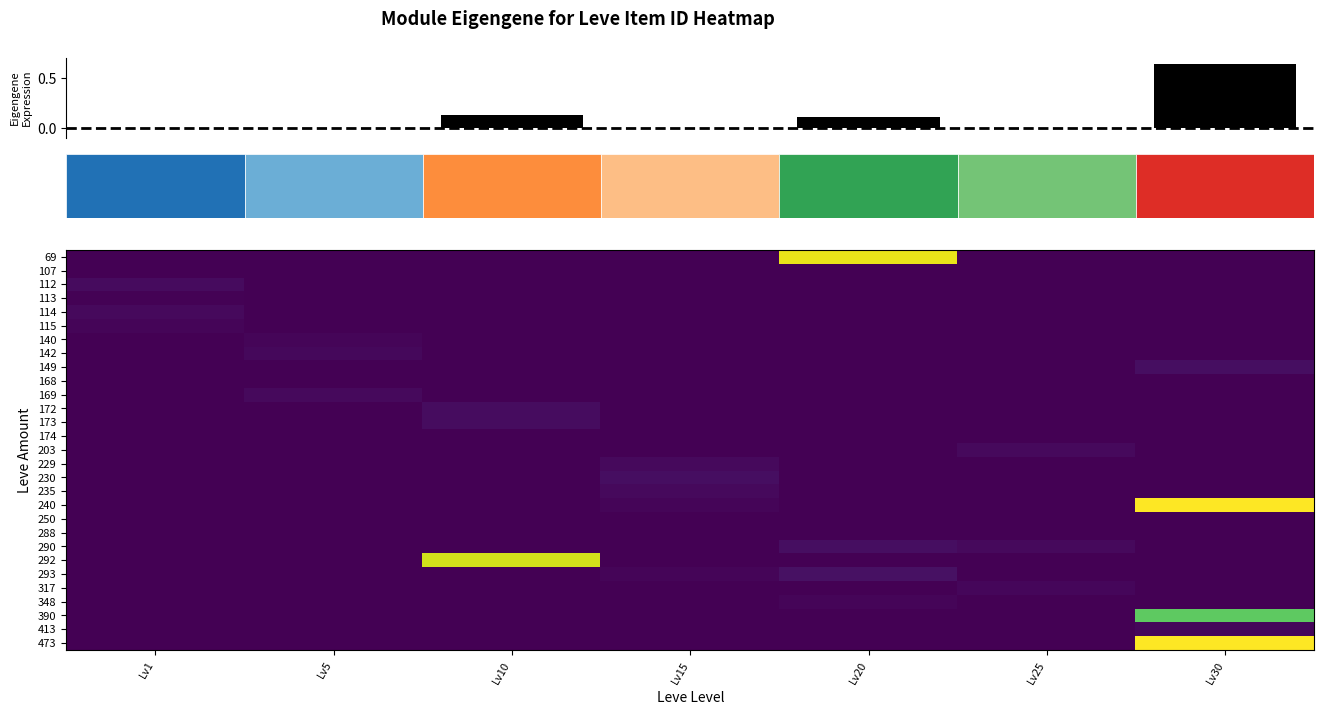

Reading left to right, list all the values displayed in this chart.

69: Lv1=0.0	Lv5=0.0	Lv10=0.0	Lv15=0.0	Lv20=27174.0	Lv25=0.0	Lv30=0.0
107: Lv1=0.0	Lv5=0.0	Lv10=0.0	Lv15=0.0	Lv20=2700.0	Lv25=0.0	Lv30=0.0
112: Lv1=3411.0	Lv5=0.0	Lv10=0.0	Lv15=0.0	Lv20=0.0	Lv25=0.0	Lv30=0.0
113: Lv1=2828.5	Lv5=0.0	Lv10=0.0	Lv15=0.0	Lv20=0.0	Lv25=0.0	Lv30=0.0
114: Lv1=3309.0	Lv5=0.0	Lv10=0.0	Lv15=0.0	Lv20=0.0	Lv25=0.0	Lv30=0.0
115: Lv1=3000.0	Lv5=0.0	Lv10=0.0	Lv15=0.0	Lv20=0.0	Lv25=0.0	Lv30=0.0
140: Lv1=0.0	Lv5=3007.3	Lv10=0.0	Lv15=0.0	Lv20=0.0	Lv25=0.0	Lv30=0.0
142: Lv1=0.0	Lv5=3158.5	Lv10=0.0	Lv15=0.0	Lv20=0.0	Lv25=0.0	Lv30=0.0
149: Lv1=0.0	Lv5=0.0	Lv10=0.0	Lv15=0.0	Lv20=0.0	Lv25=0.0	Lv30=3601.0
168: Lv1=0.0	Lv5=0.0	Lv10=2658.0	Lv15=0.0	Lv20=0.0	Lv25=0.0	Lv30=0.0
169: Lv1=0.0	Lv5=3313.0	Lv10=0.0	Lv15=0.0	Lv20=0.0	Lv25=0.0	Lv30=0.0
172: Lv1=0.0	Lv5=0.0	Lv10=3539.0	Lv15=0.0	Lv20=0.0	Lv25=0.0	Lv30=0.0
173: Lv1=0.0	Lv5=0.0	Lv10=3543.0	Lv15=0.0	Lv20=0.0	Lv25=0.0	Lv30=0.0
174: Lv1=0.0	Lv5=0.0	Lv10=2666.0	Lv15=0.0	Lv20=0.0	Lv25=0.0	Lv30=0.0
203: Lv1=0.0	Lv5=0.0	Lv10=0.0	Lv15=0.0	Lv20=0.0	Lv25=3350.0	Lv30=0.0
229: Lv1=0.0	Lv5=0.0	Lv10=0.0	Lv15=3325.0	Lv20=0.0	Lv25=0.0	Lv30=0.0
230: Lv1=0.0	Lv5=0.0	Lv10=0.0	Lv15=3561.0	Lv20=0.0	Lv25=0.0	Lv30=0.0
235: Lv1=0.0	Lv5=0.0	Lv10=0.0	Lv15=3341.0	Lv20=0.0	Lv25=0.0	Lv30=0.0
240: Lv1=0.0	Lv5=0.0	Lv10=0.0	Lv15=3023.0	Lv20=0.0	Lv25=0.0	Lv30=27990.0
250: Lv1=0.0	Lv5=0.0	Lv10=0.0	Lv15=0.0	Lv20=0.0	Lv25=2734.0	Lv30=0.0
288: Lv1=0.0	Lv5=0.0	Lv10=2670.0	Lv15=0.0	Lv20=0.0	Lv25=0.0	Lv30=0.0
290: Lv1=0.0	Lv5=0.0	Lv10=0.0	Lv15=0.0	Lv20=3568.0	Lv25=3341.0	Lv30=0.0
292: Lv1=0.0	Lv5=0.0	Lv10=26304.0	Lv15=0.0	Lv20=0.0	Lv25=0.0	Lv30=0.0
293: Lv1=0.0	Lv5=0.0	Lv10=0.0	Lv15=3052.5	Lv20=3800.0	Lv25=0.0	Lv30=0.0
317: Lv1=0.0	Lv5=0.0	Lv10=0.0	Lv15=0.0	Lv20=0.0	Lv25=3066.0	Lv30=0.0
348: Lv1=0.0	Lv5=0.0	Lv10=0.0	Lv15=0.0	Lv20=3052.5	Lv25=0.0	Lv30=0.0
390: Lv1=0.0	Lv5=0.0	Lv10=0.0	Lv15=0.0	Lv20=0.0	Lv25=0.0	Lv30=21725.0
413: Lv1=0.0	Lv5=0.0	Lv10=0.0	Lv15=0.0	Lv20=0.0	Lv25=0.0	Lv30=3106.0
473: Lv1=0.0	Lv5=0.0	Lv10=0.0	Lv15=0.0	Lv20=0.0	Lv25=0.0	Lv30=27990.0